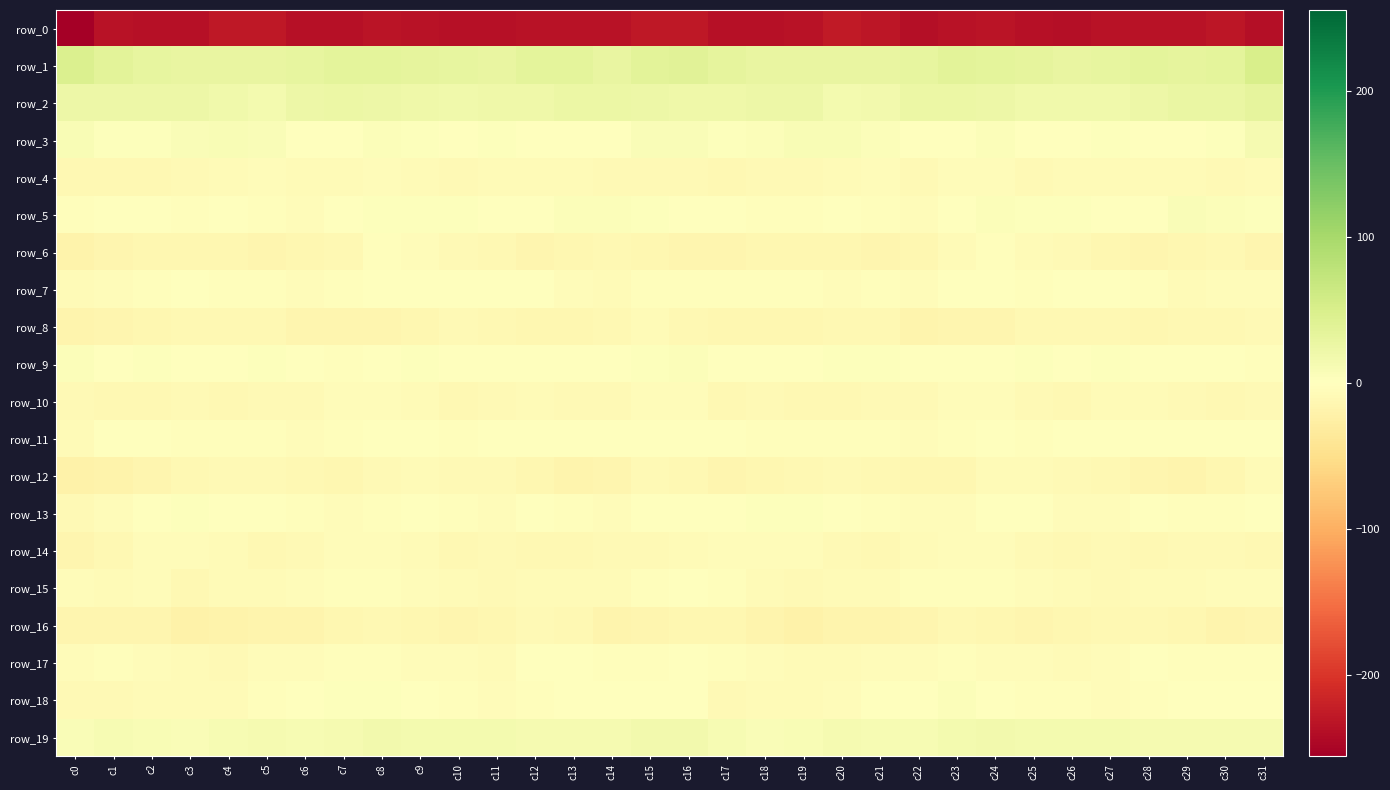

The row_11 series shows -1.7 at c12. True or false?

False